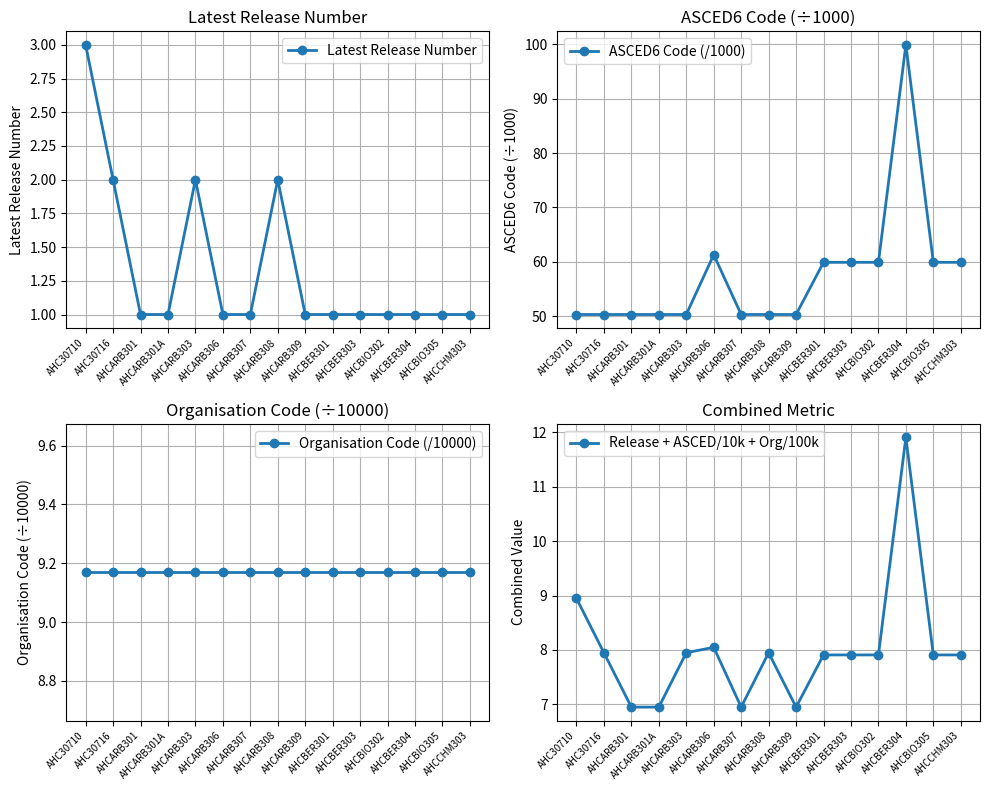

Which series ends up on top after the final intersection of Organisation Code (/10000) and Release + ASCED/10k + Org/100k?

Organisation Code (/10000)